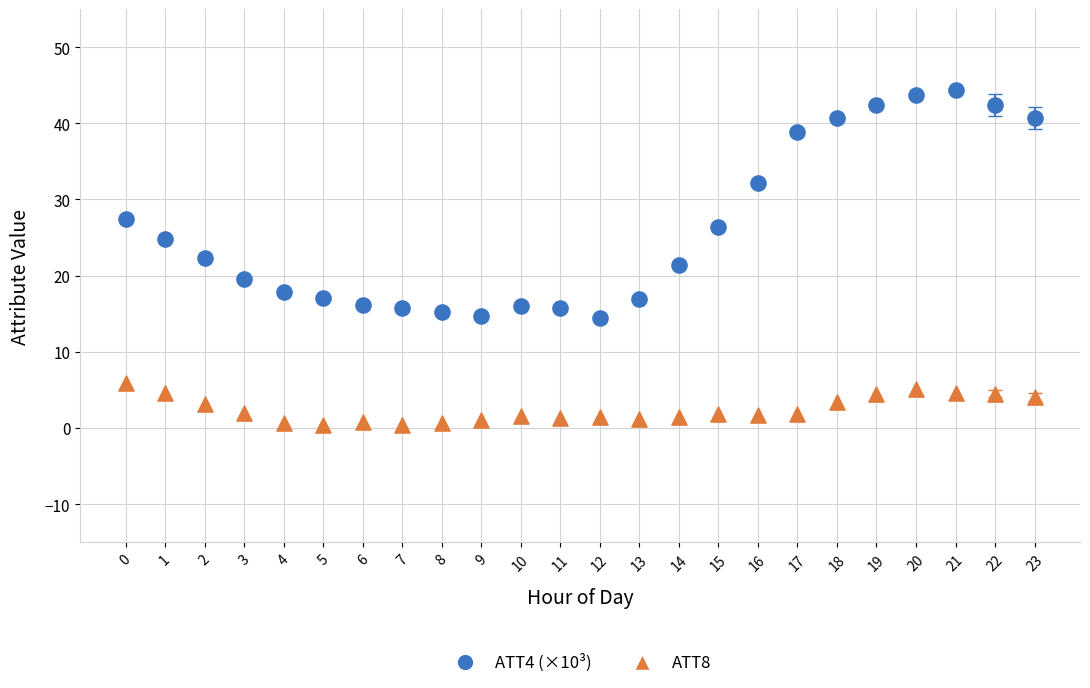

Which series reaches the minimum Y coordinate?

ATT8